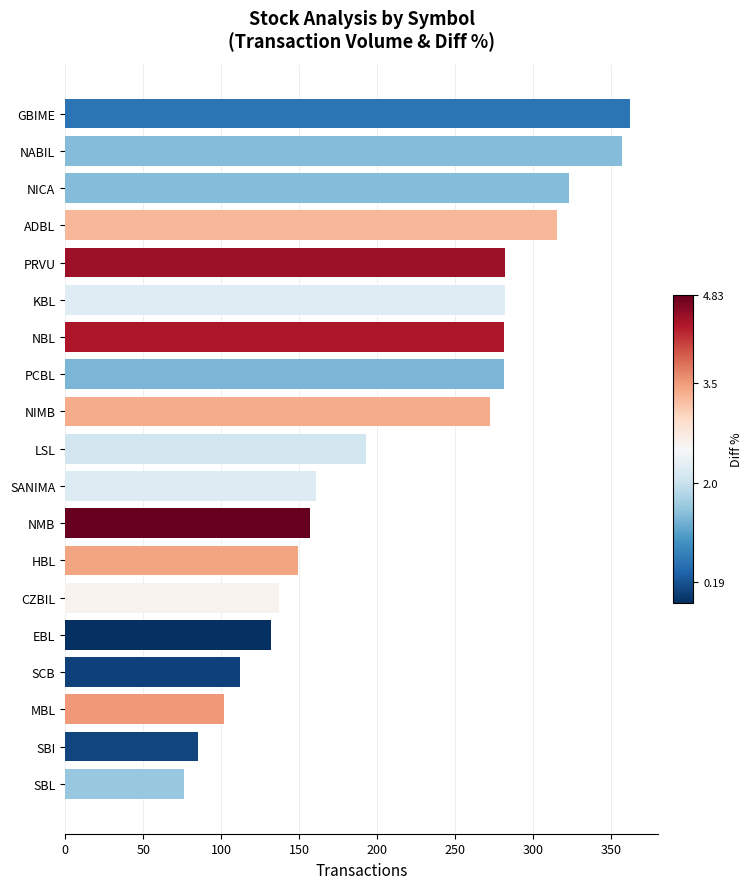

What is the greatest value displayed?

362